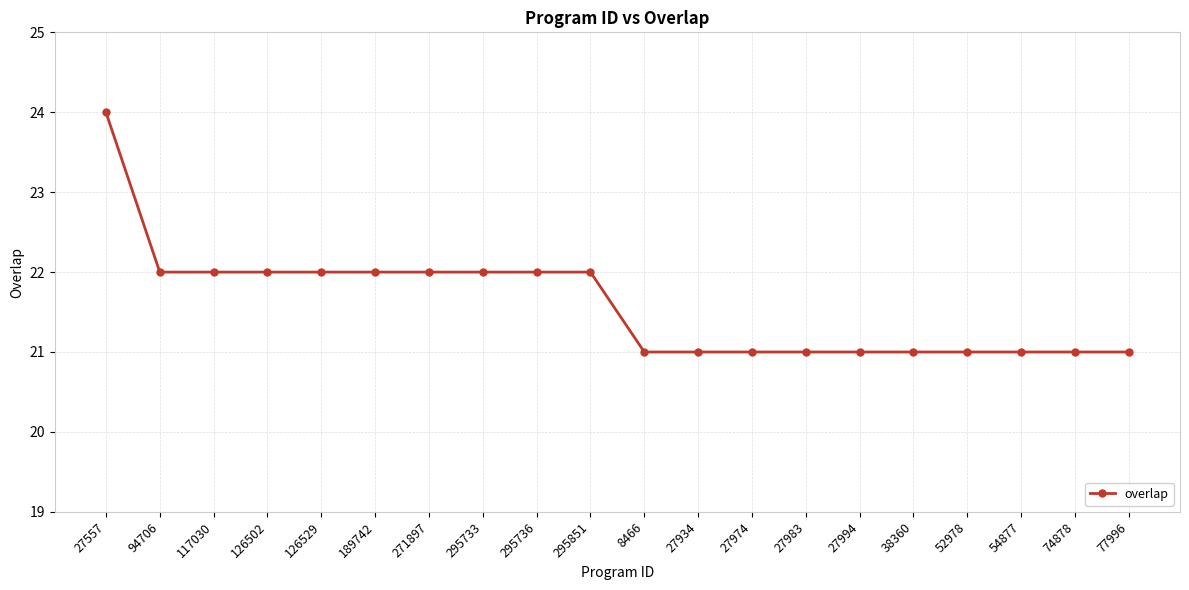

How many values are between 21 and 22?

19